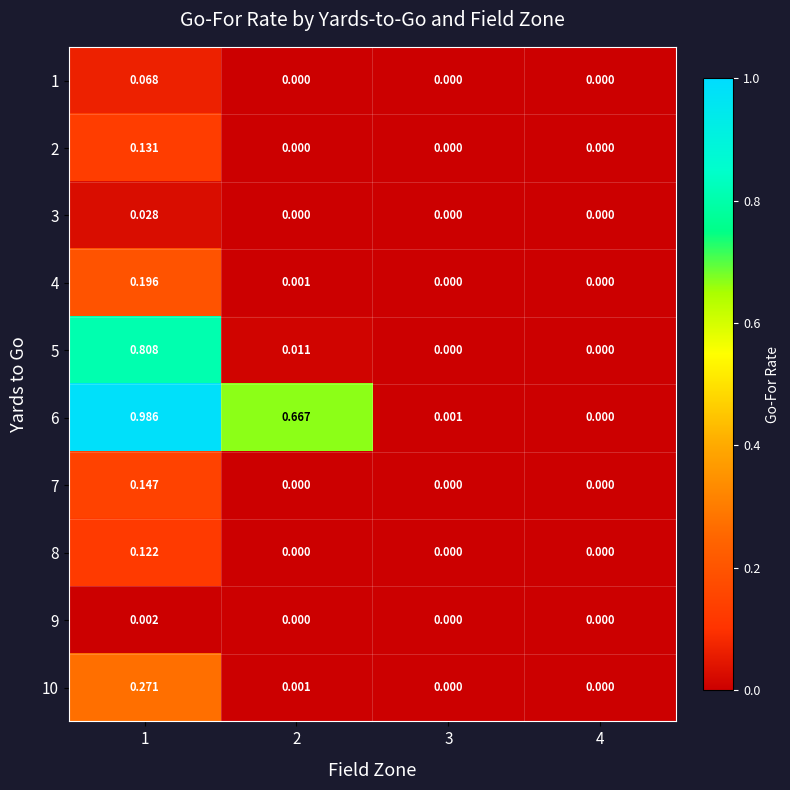

At which category is the sum across all series the highest?

1